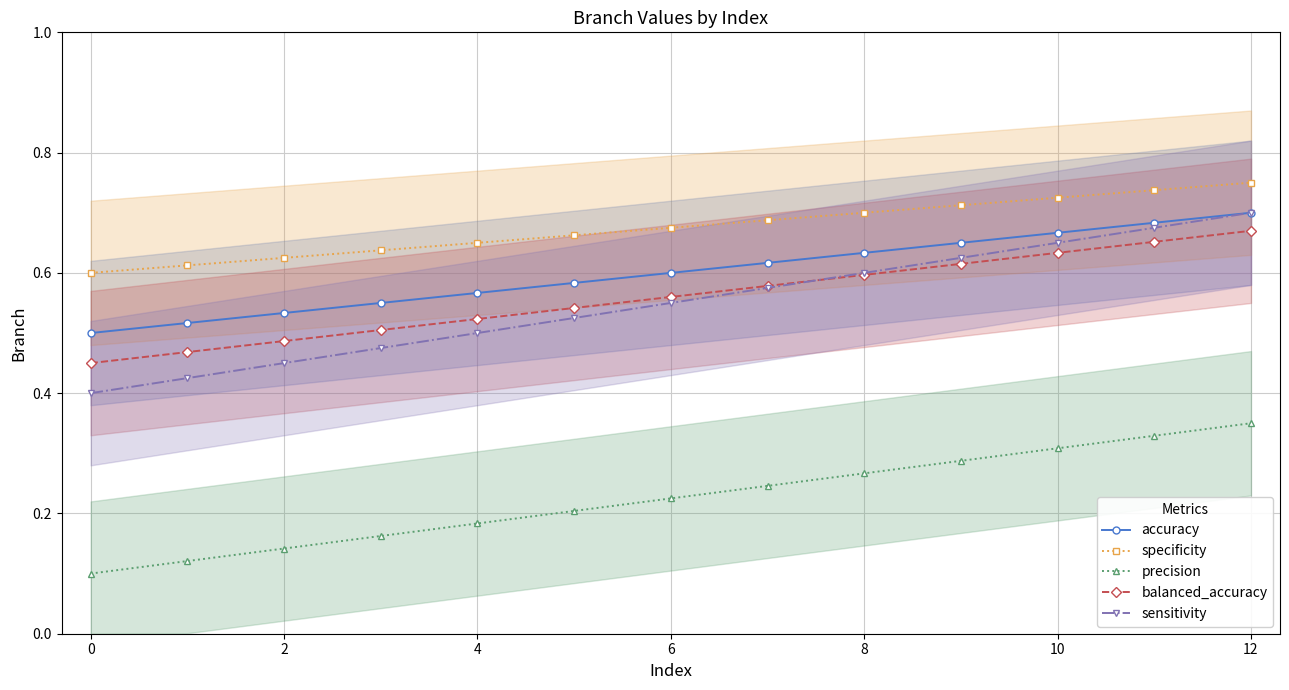

How many sensitivity values are between 0 and 1?

13